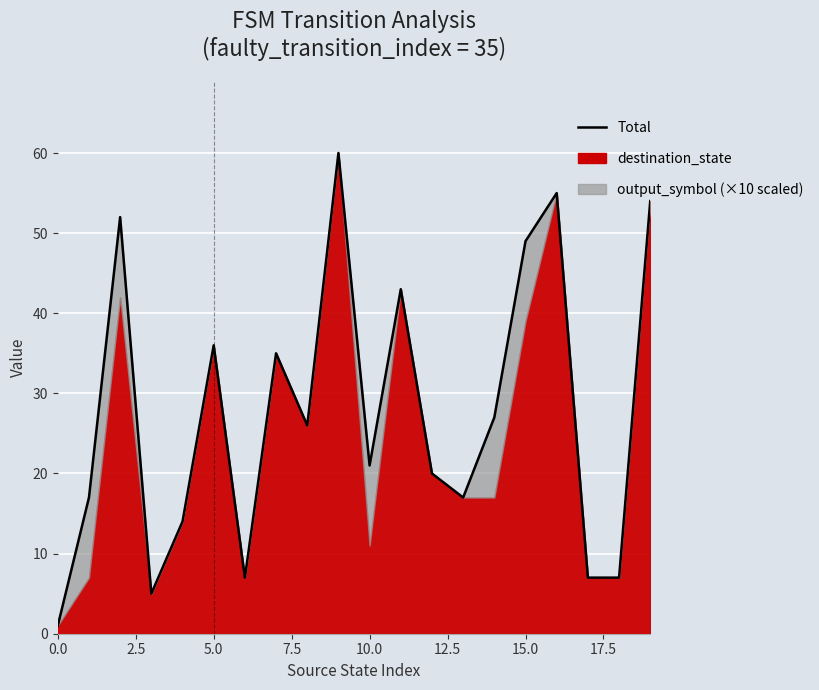

How many points are higher than both their immediate neighbors (excluding endpoints)?

6